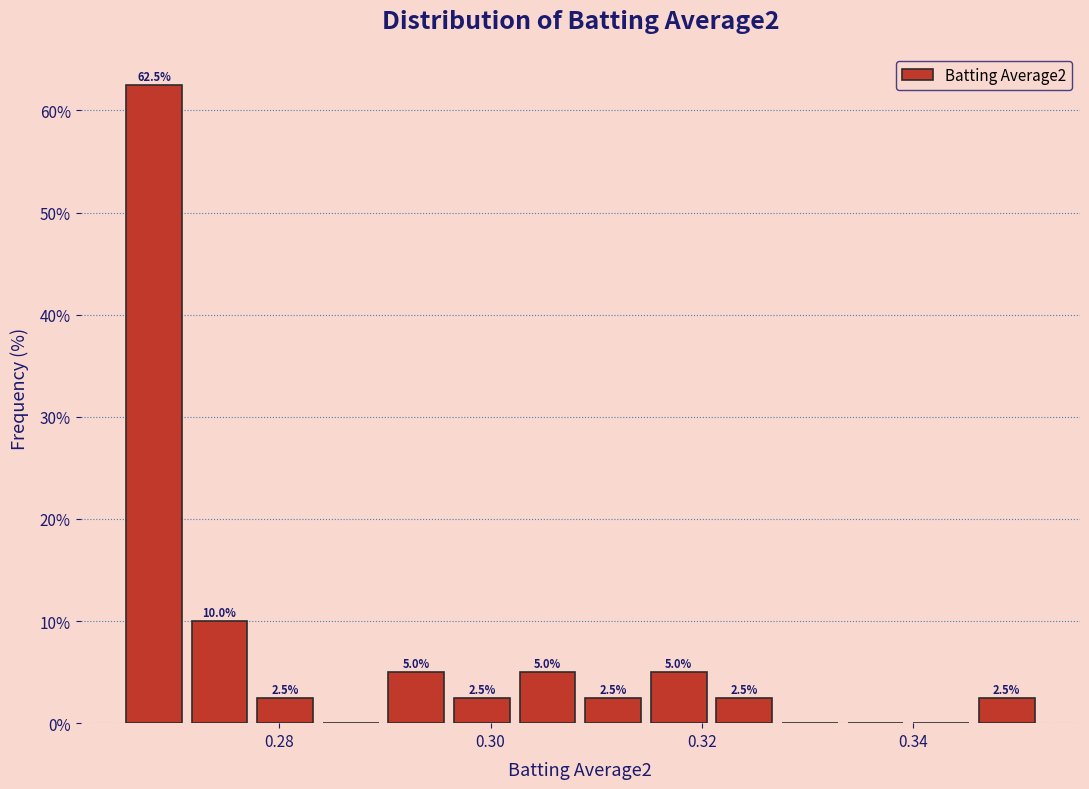

Around what value on the x-axis is the tallest bar? Give the approximate position of its centre, as read against the axis.

0.268